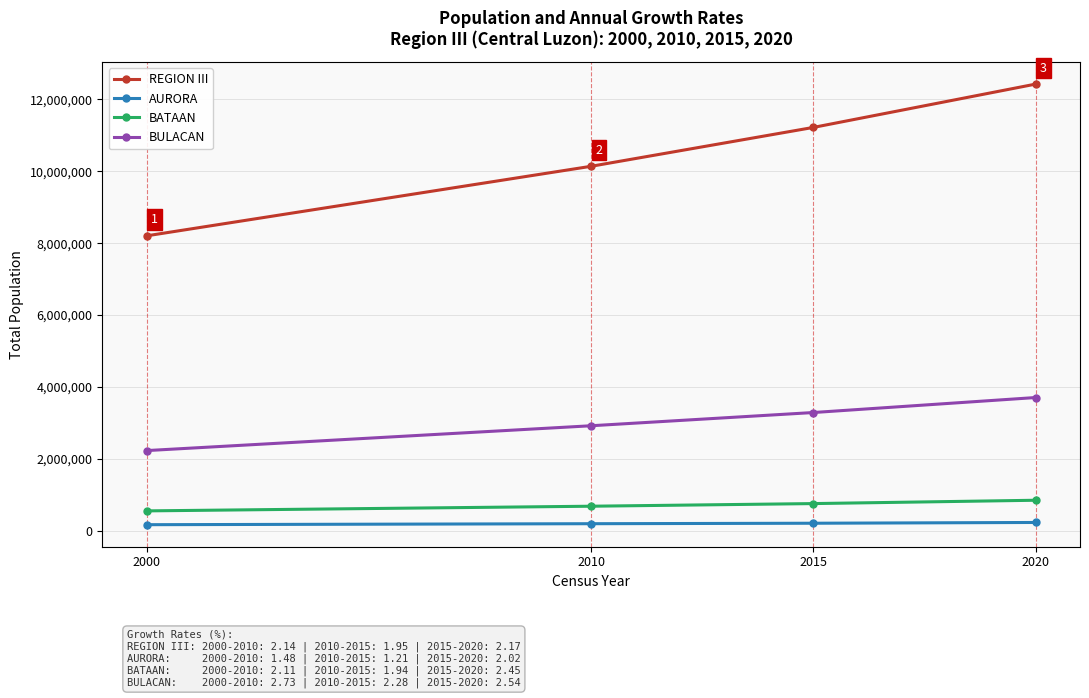

True or false: BULACAN has a value of 3888818 at 2010.

False